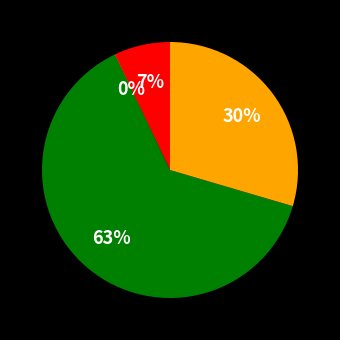

Does any single category account for the majority?

Yes